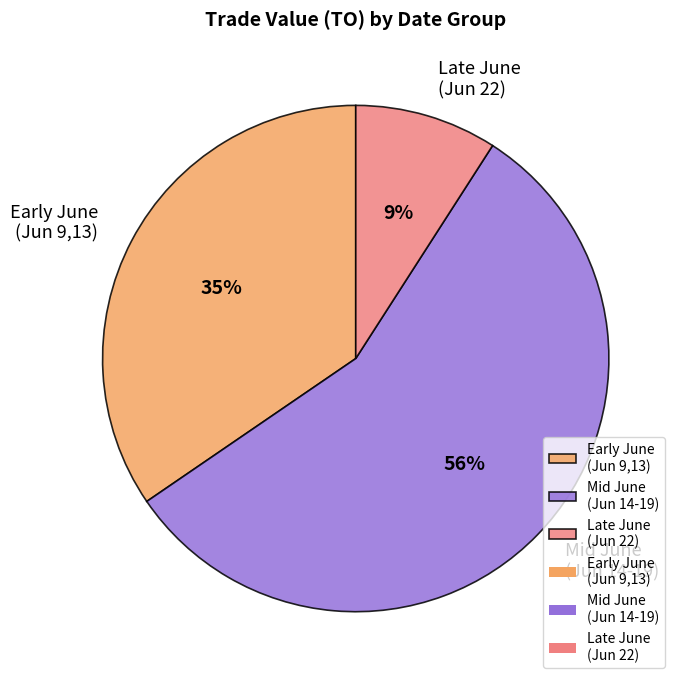

Which slice is the largest?

Mid June (Jun 14-19)